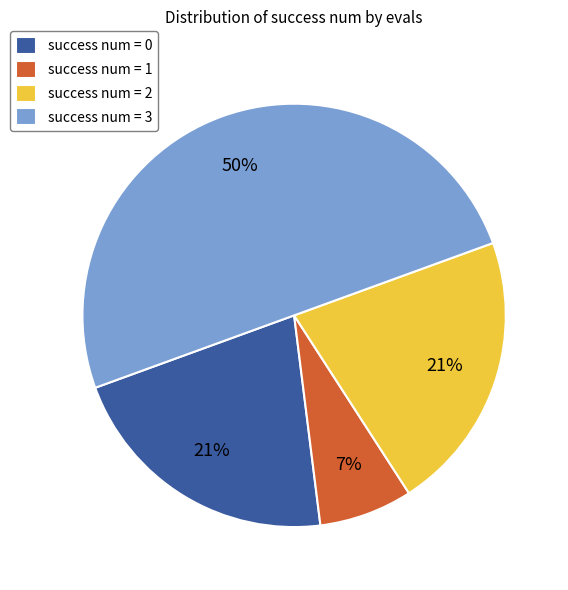

To the nearest percent, what is the difference between the largest and smallest slice percentages?

43%